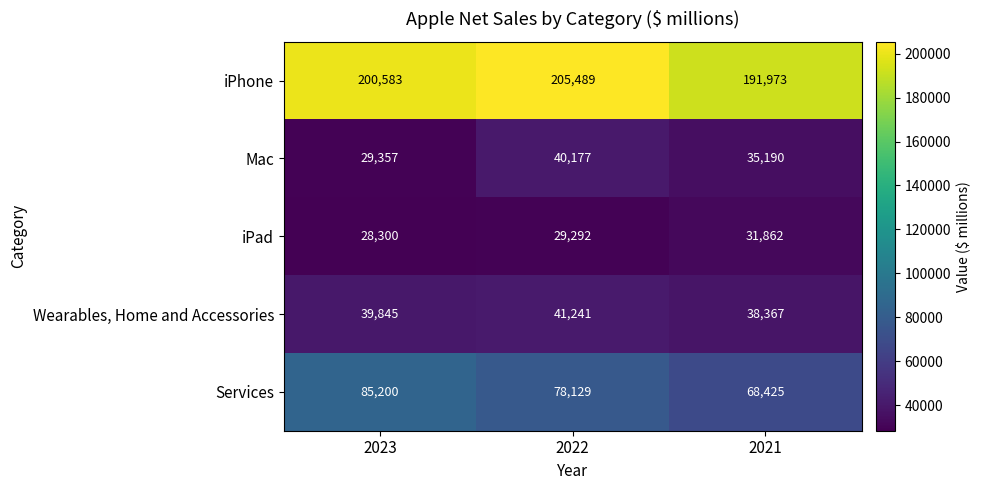

Rank the series at 2022 from highest to lowest value.

iPhone, Services, Wearables, Home and Accessories, Mac, iPad